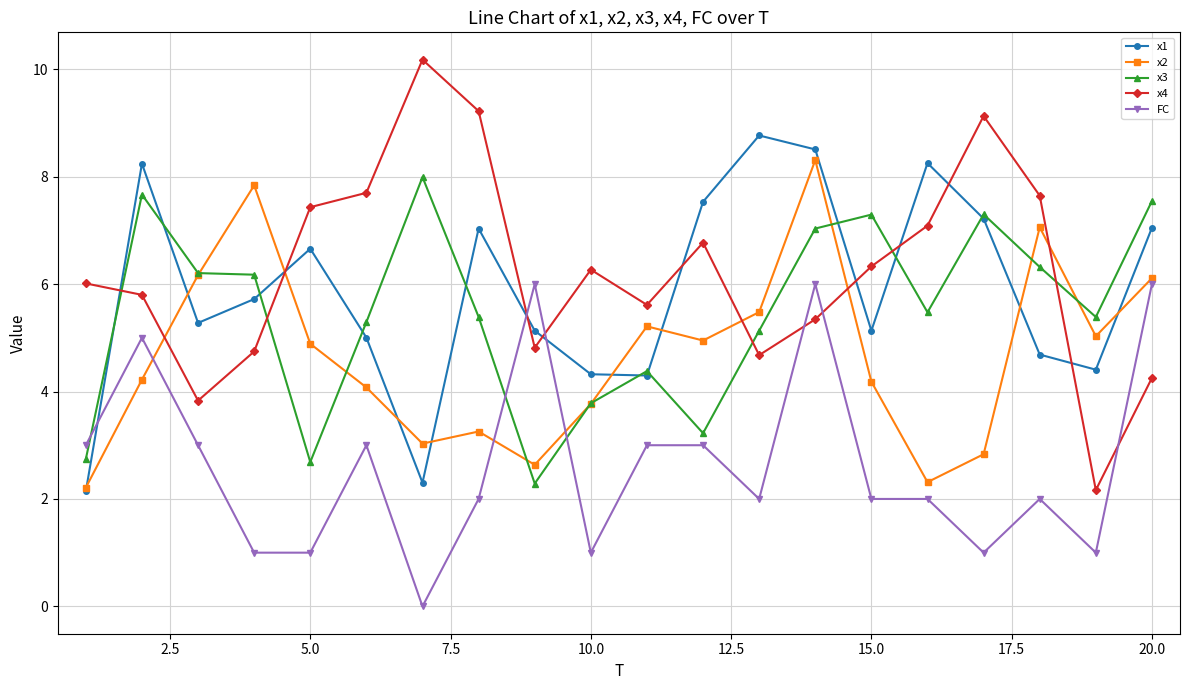

What is the difference between the maximum and minimum values in the x4 series?

8.0